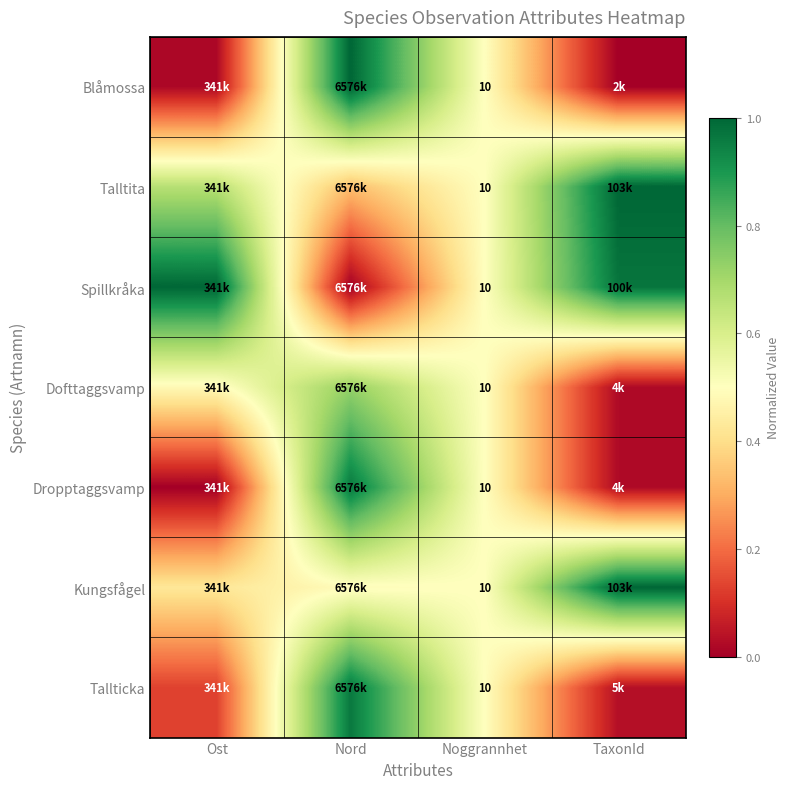

Which category has the highest value in the Dofttaggsvamp series?

Nord